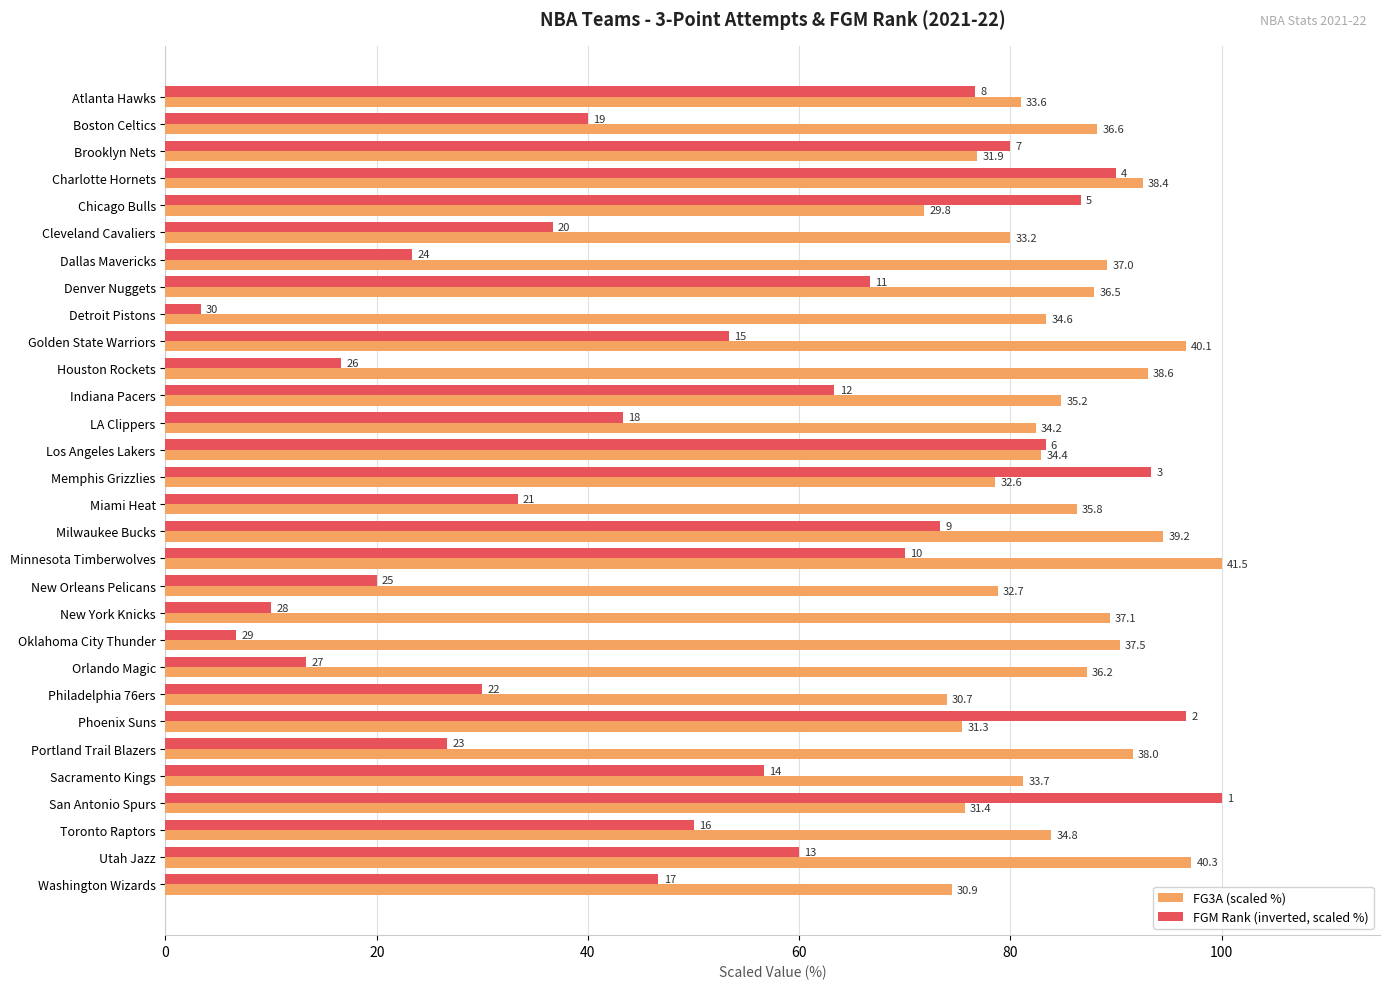

What are all the series names shown in the legend?

FG3A (scaled %), FGM Rank (inverted, scaled %)